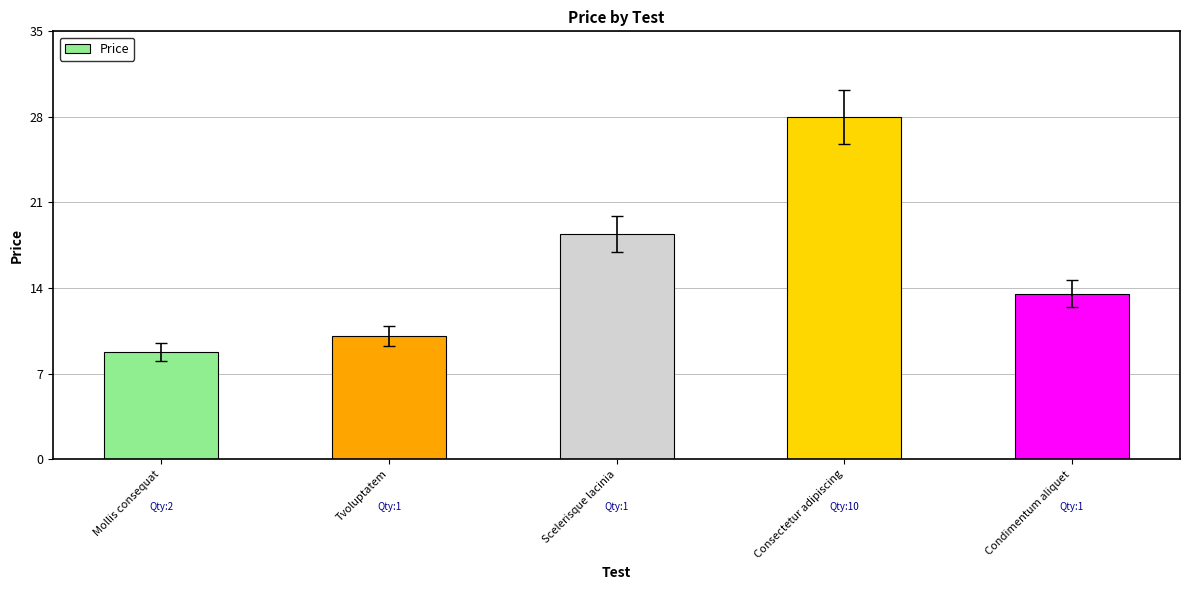

Rank the categories by value from lowest to highest.

Mollis consequat, Tvoluptatem, Condimentum aliquet, Scelerisque lacinia, Consectetur adipiscing